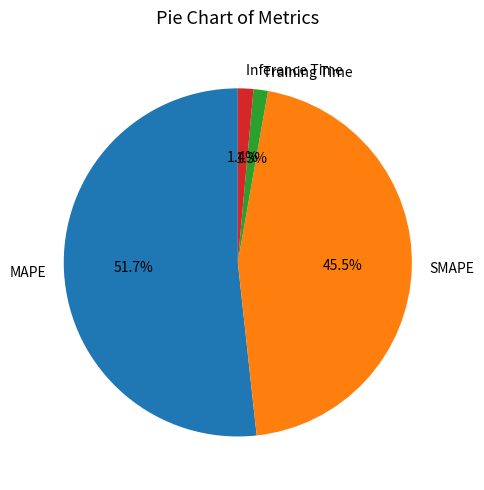

What percentage do Training Time and MAPE together represent?

53.1%